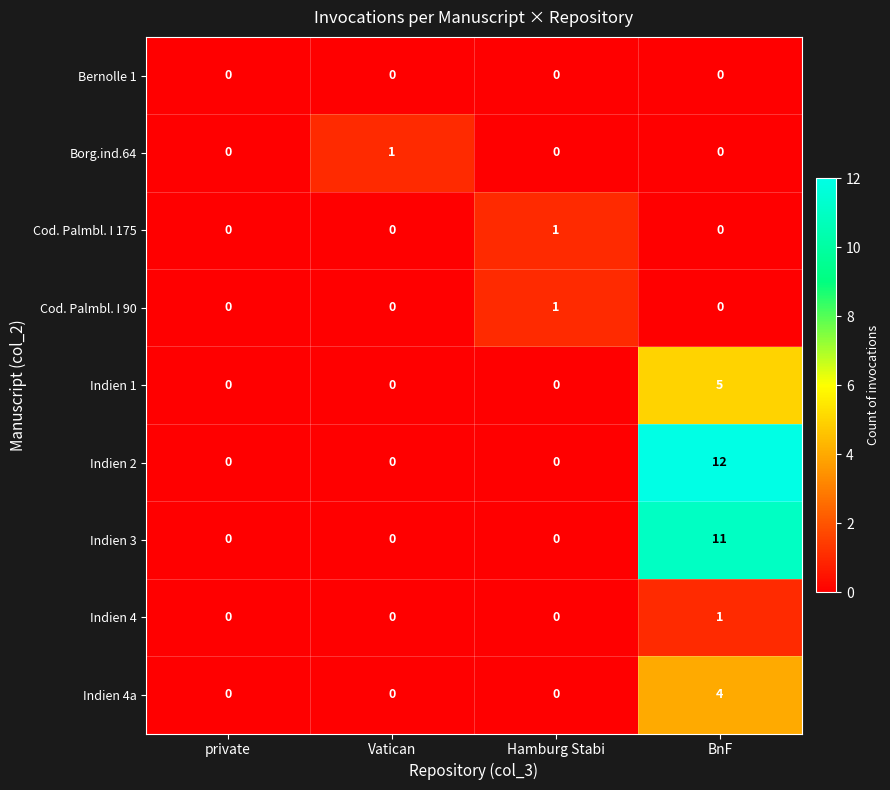

Which series has the largest range (max minus min)?

Indien 2